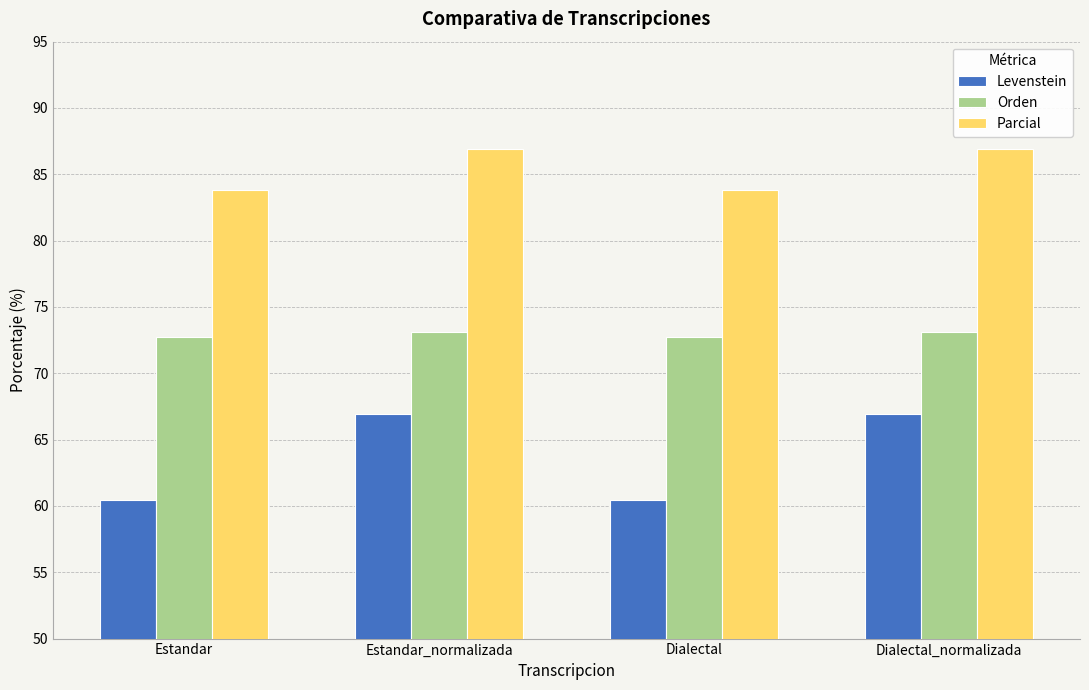

Does the chart contain any negative values?

No